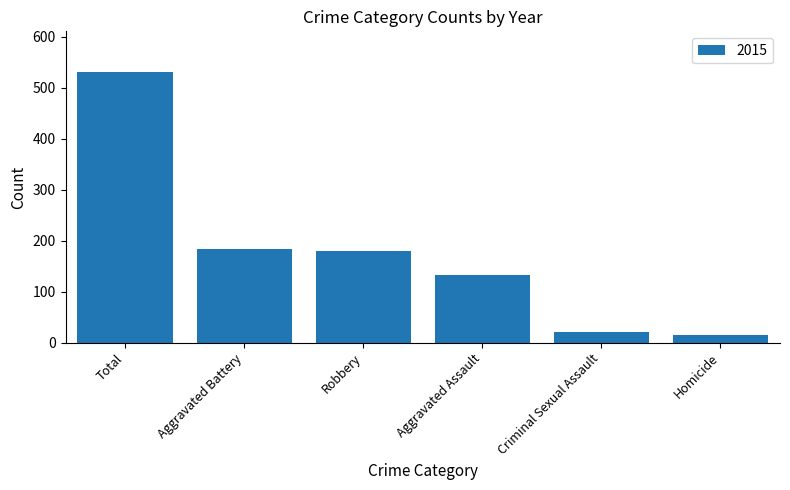

Reading left to right, what are all the values shown in this chart?

531	183	180	132	21	15